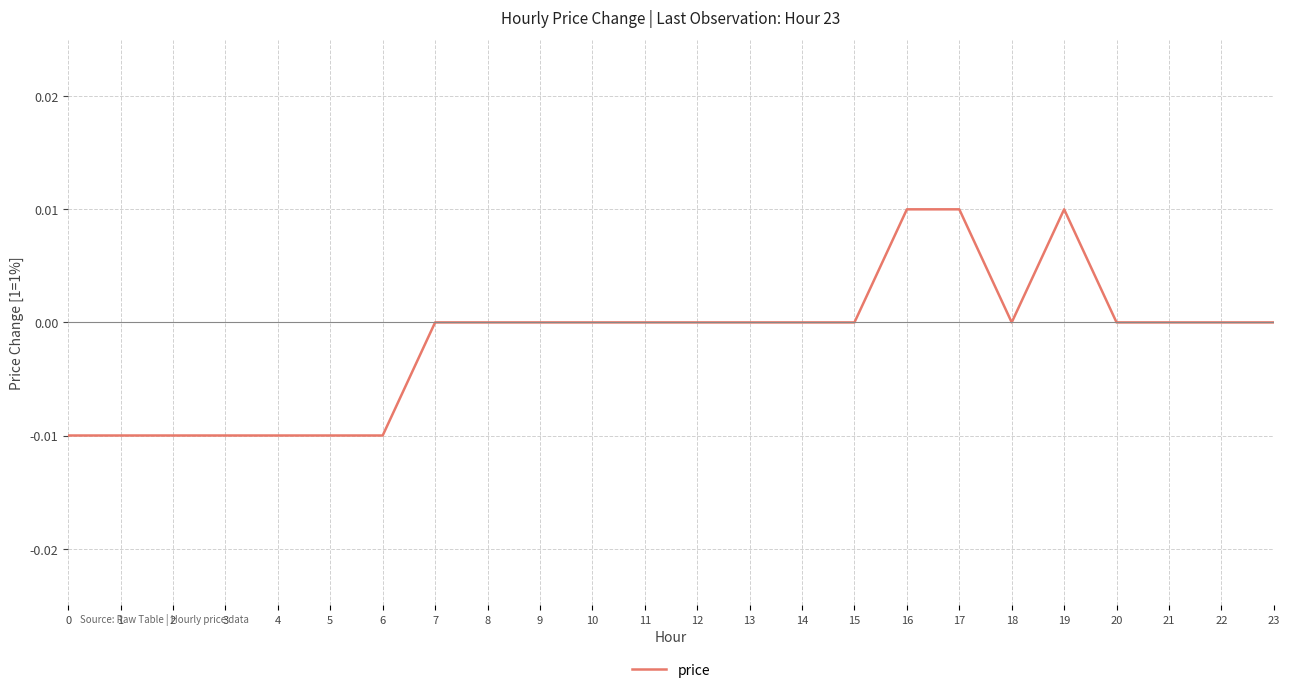

Which has a higher value, 23 or 6?

23